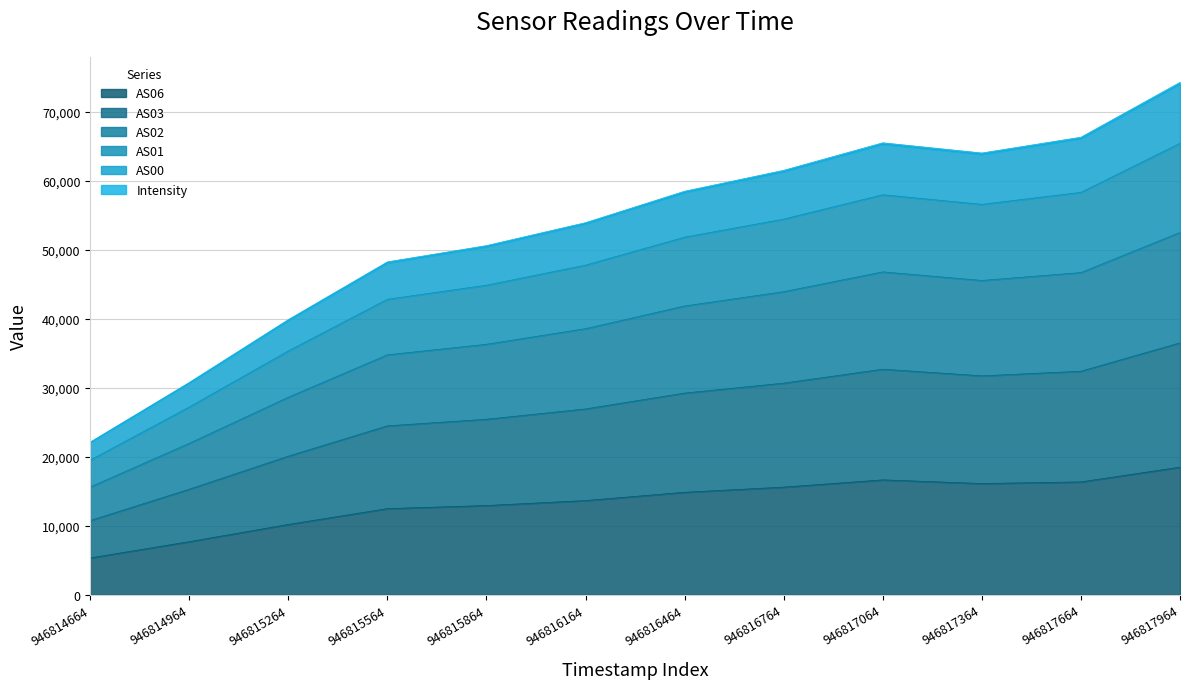

Which series changed the most between 946814664 and 946815264?

Intensity